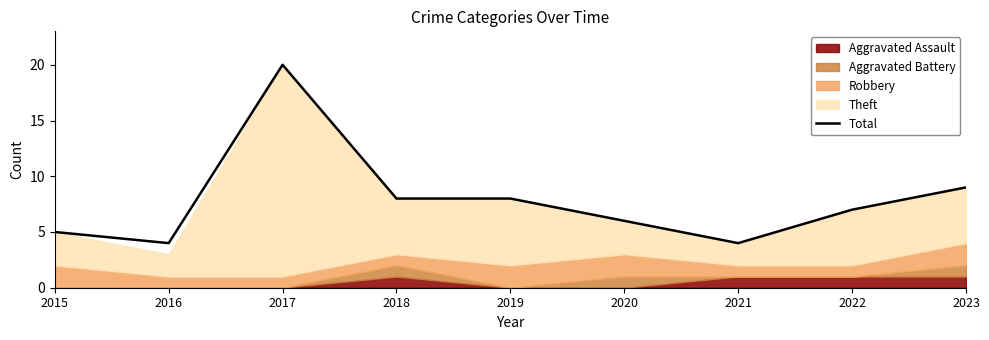

Rank the categories by value from lowest to highest.

2016, 2021, 2015, 2020, 2022, 2018, 2019, 2023, 2017